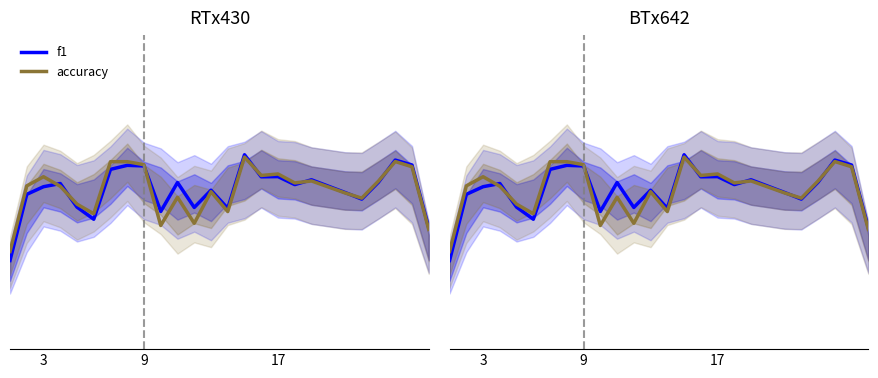

Count the f1 values in the range 0 to 1.

25